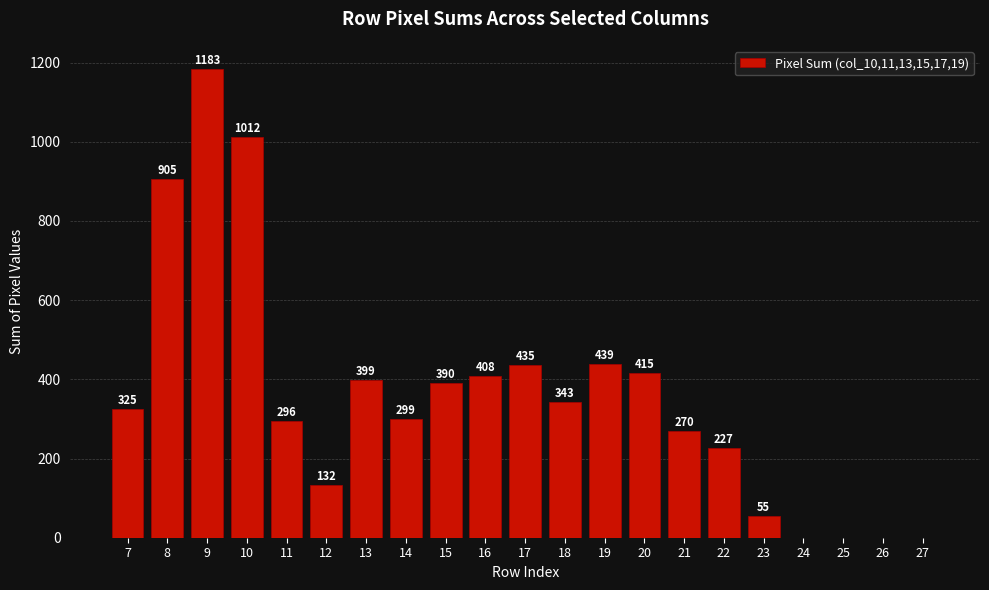

Reading left to right, list all the values displayed in this chart.

7=325	8=905	9=1183	10=1012	11=296	12=132	13=399	14=299	15=390	16=408	17=435	18=343	19=439	20=415	21=270	22=227	23=55	24=0	25=0	26=0	27=0